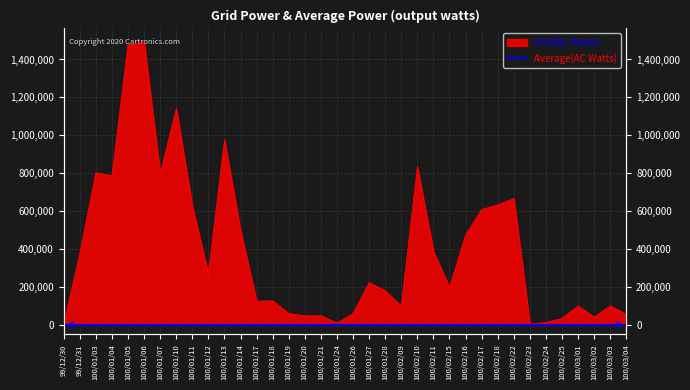

At which category does the data reach its first local valley?

100/01/04